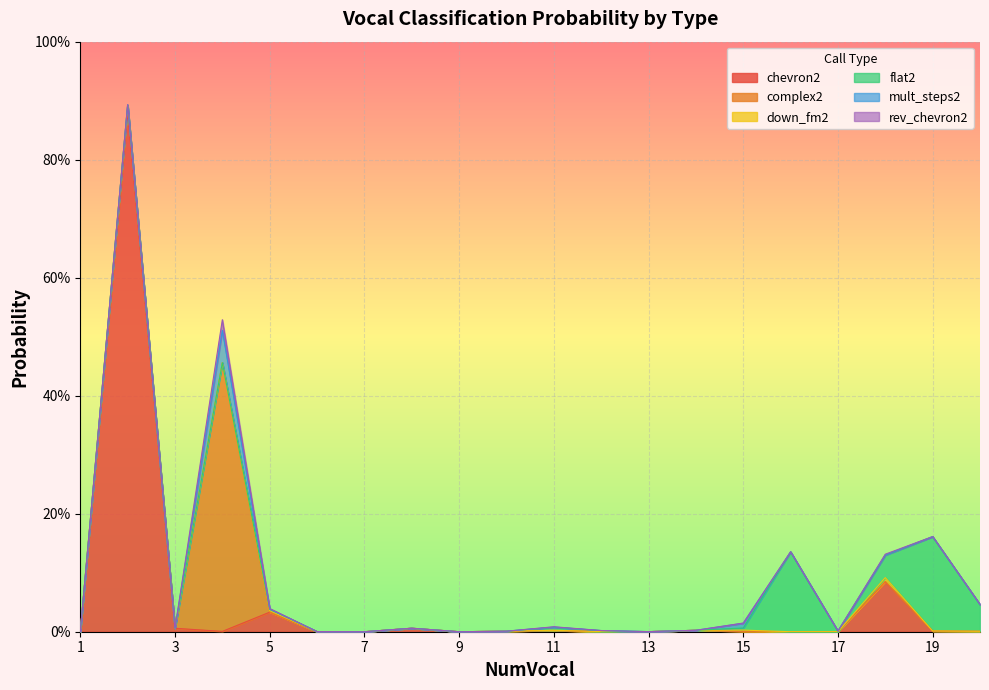

Reading right to left, transcribe all the data shown in this chart.

chevron2: 20=0.0	19=0.0	18=0.1	17=0.0	16=0.0	15=0.0	14=0.0	13=0.0	12=0.0	11=0.0	10=0.0	9=0.0	8=0.0	7=0.0	6=0.0	5=0.0	4=0.0	3=0.0	2=0.9	1=0.0
complex2: 20=0.0	19=0.0	18=0.0	17=0.0	16=0.0	15=0.0	14=0.0	13=0.0	12=0.0	11=0.0	10=0.0	9=0.0	8=0.0	7=0.0	6=0.0	5=0.0	4=0.5	3=0.0	2=0.0	1=0.0
down_fm2: 20=0.0	19=0.0	18=0.0	17=0.0	16=0.0	15=0.0	14=0.0	13=0.0	12=0.0	11=0.0	10=0.0	9=0.0	8=0.0	7=0.0	6=0.0	5=0.0	4=0.0	3=0.0	2=0.0	1=0.0
flat2: 20=0.0	19=0.2	18=0.0	17=0.0	16=0.1	15=0.0	14=0.0	13=0.0	12=0.0	11=0.0	10=0.0	9=0.0	8=0.0	7=0.0	6=0.0	5=0.0	4=0.0	3=0.0	2=0.0	1=0.0
mult_steps2: 20=0.0	19=0.0	18=0.0	17=0.0	16=0.0	15=0.0	14=0.0	13=0.0	12=0.0	11=0.0	10=0.0	9=0.0	8=0.0	7=0.0	6=0.0	5=0.0	4=0.1	3=0.0	2=0.0	1=0.0
rev_chevron2: 20=0.0	19=0.0	18=0.0	17=0.0	16=0.0	15=0.0	14=0.0	13=0.0	12=0.0	11=0.0	10=0.0	9=0.0	8=0.0	7=0.0	6=0.0	5=0.0	4=0.0	3=0.0	2=0.0	1=0.0